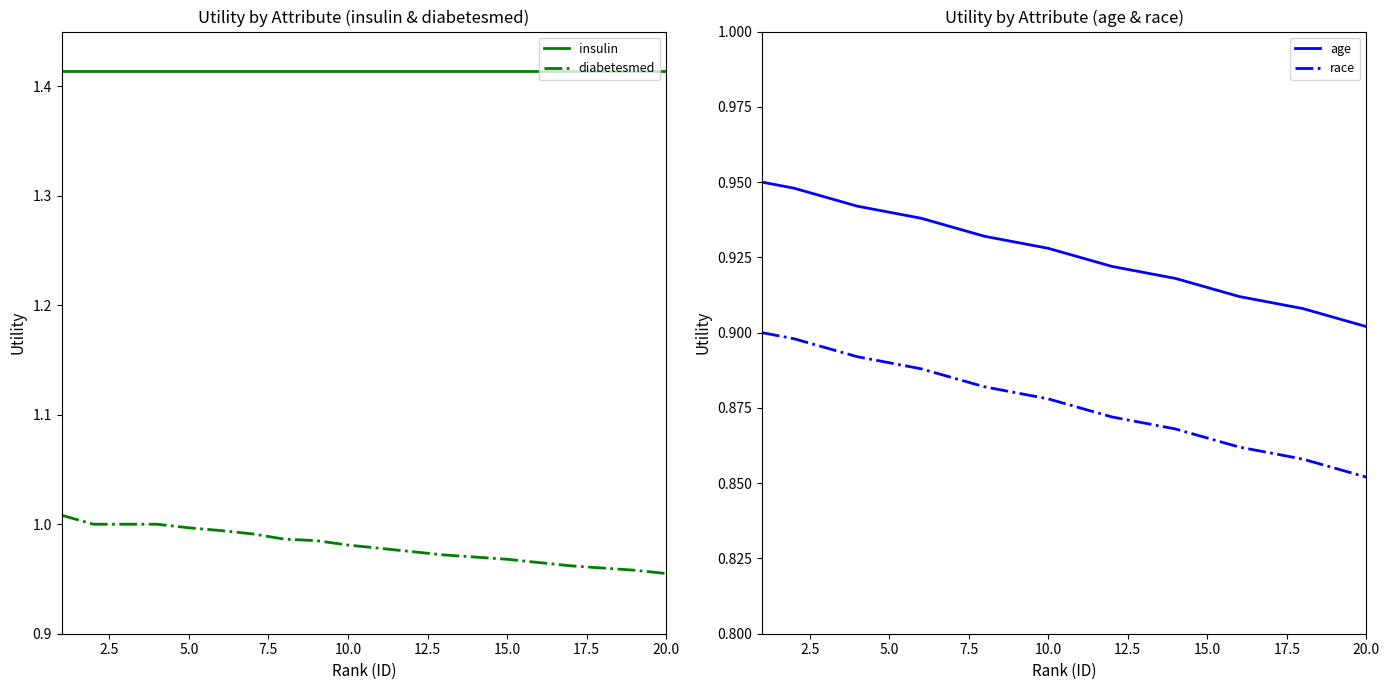

What is the value of the diabetesmed point at the 12th from the left?

1.0